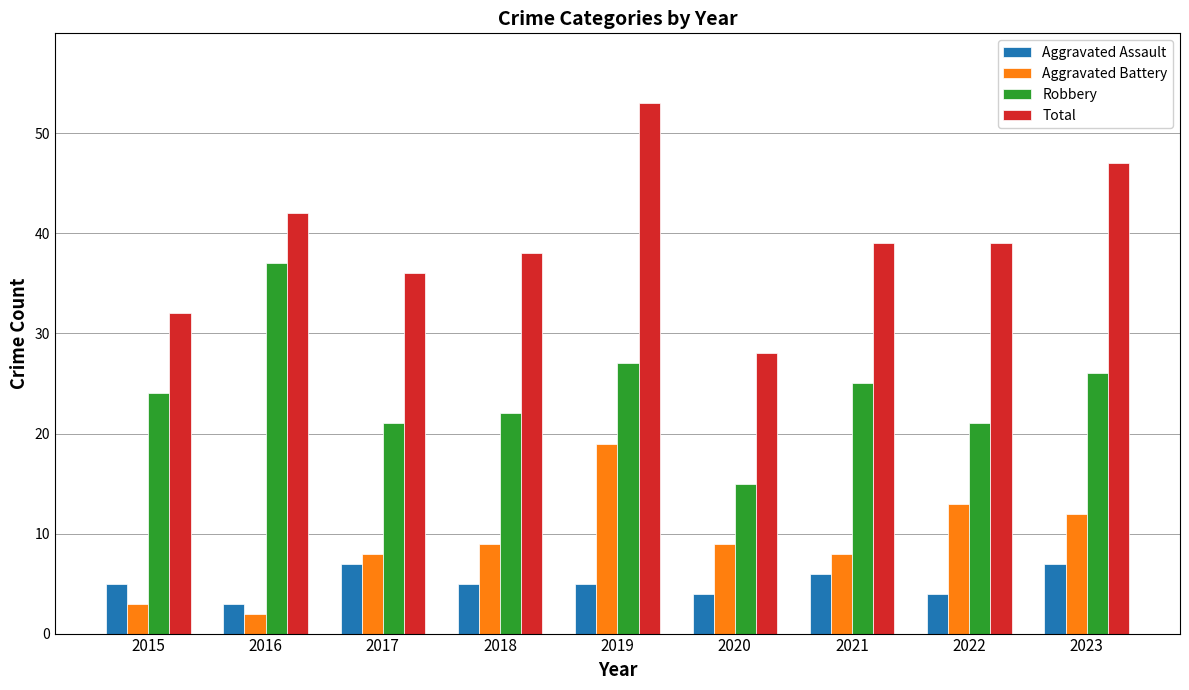

What are all the series names shown in the legend?

Aggravated Assault, Aggravated Battery, Robbery, Total